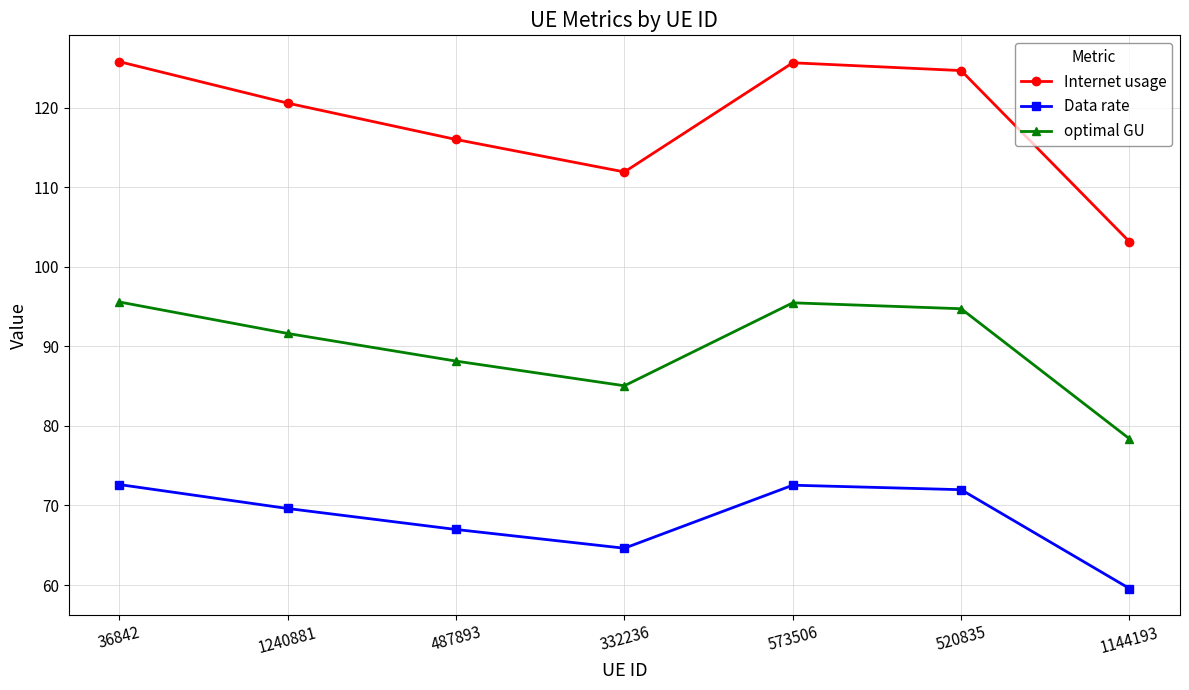

What position from the right is 520835?

2